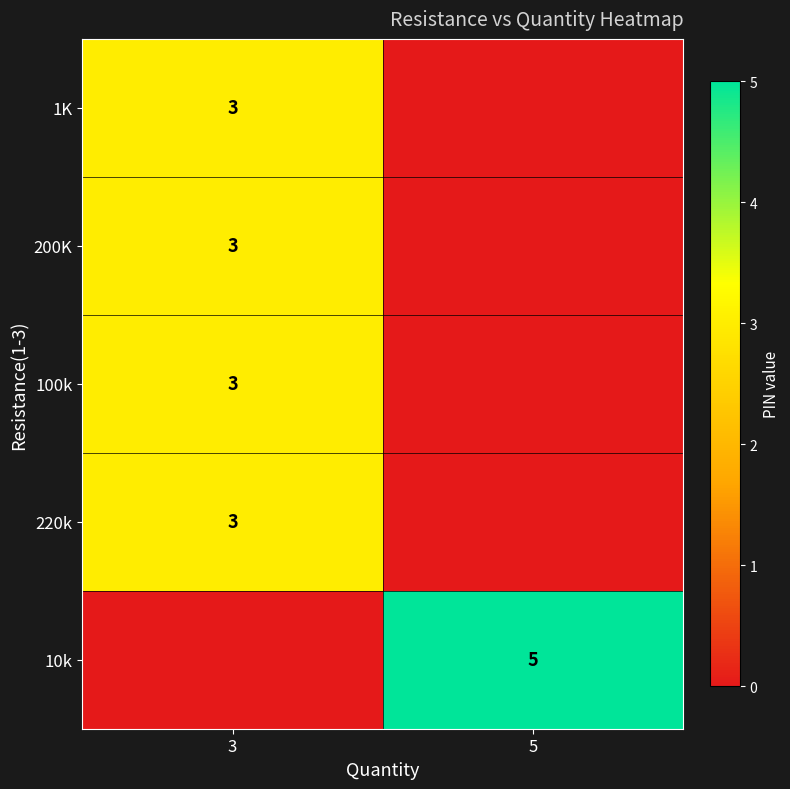

What is the total value across all series at 3?

12